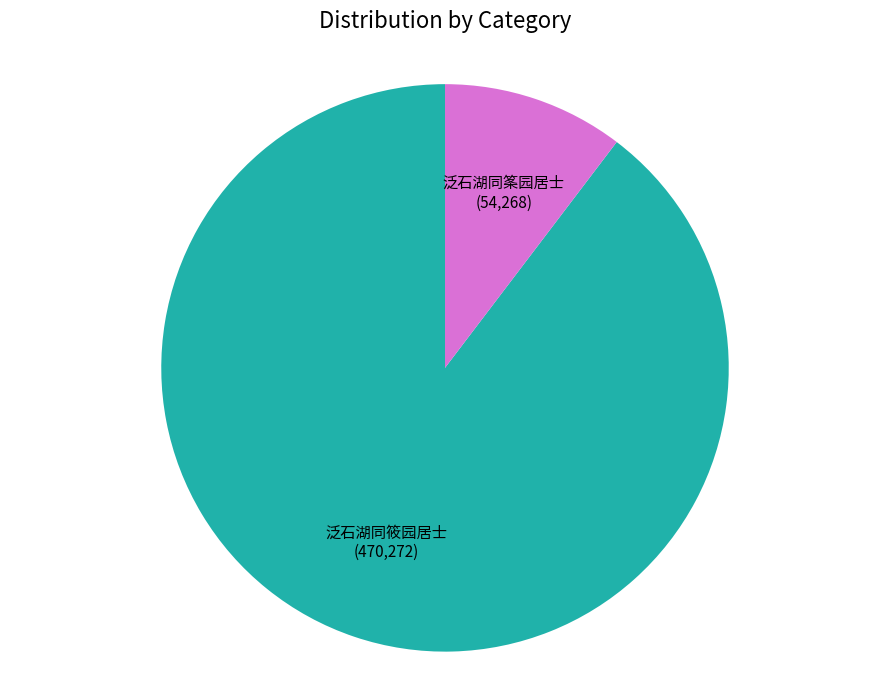

Is the sum of 泛石湖同筿园居士 and 泛石湖同筱园居士 greater than half?

Yes